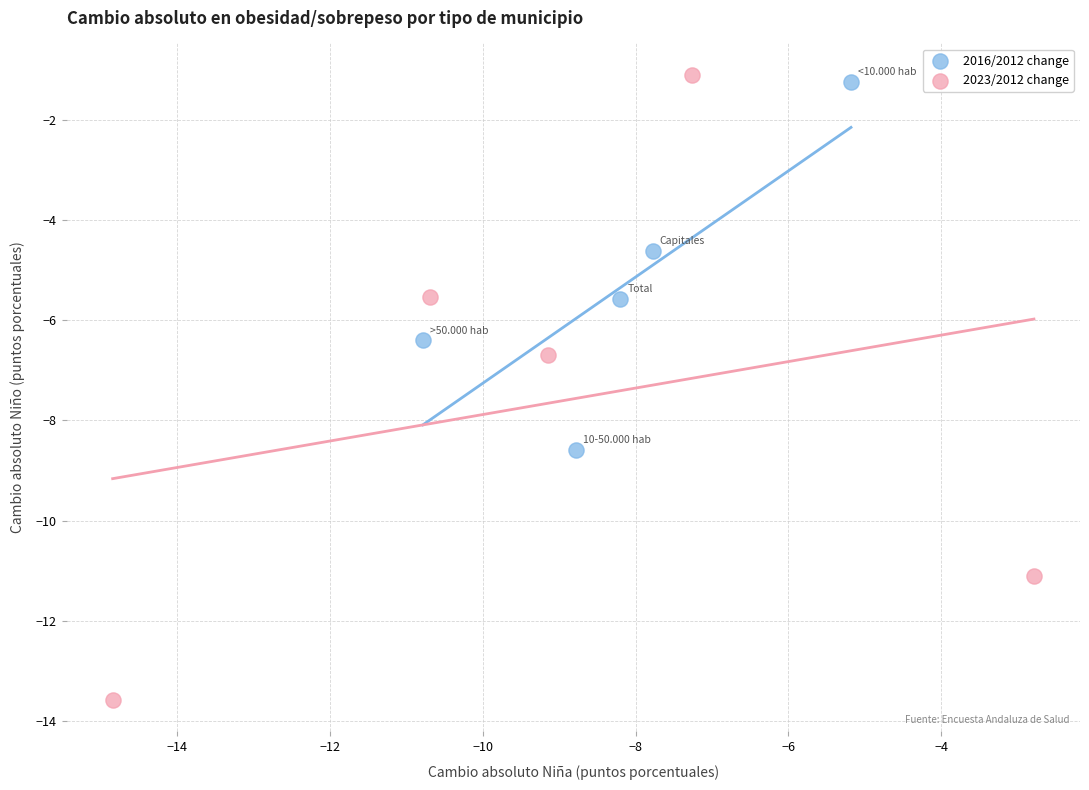

Which series reaches the minimum Y coordinate?

2023/2012 change